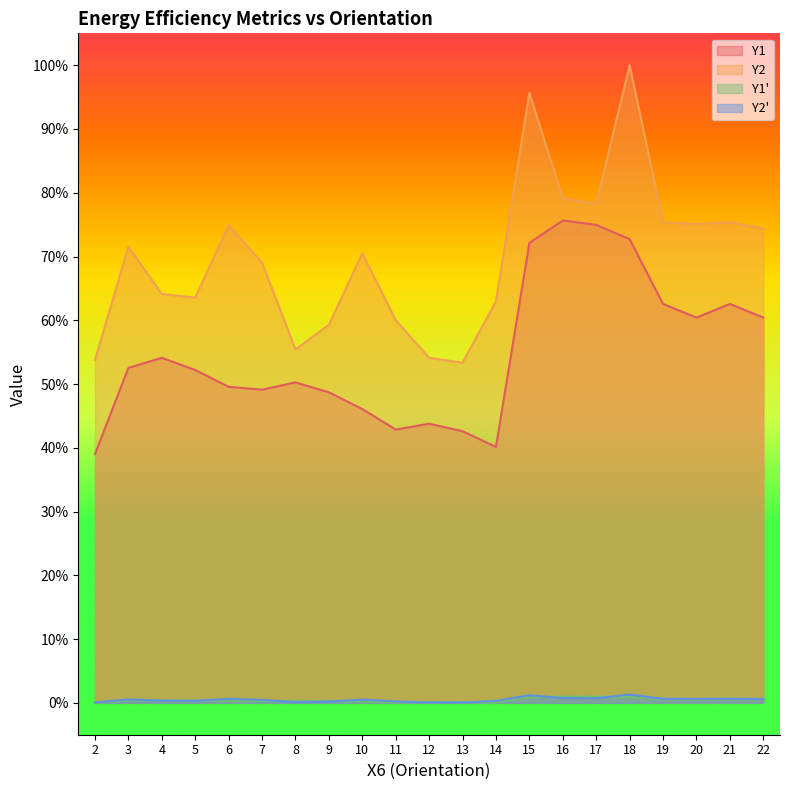

What is the total value across all series at 2?

0.9